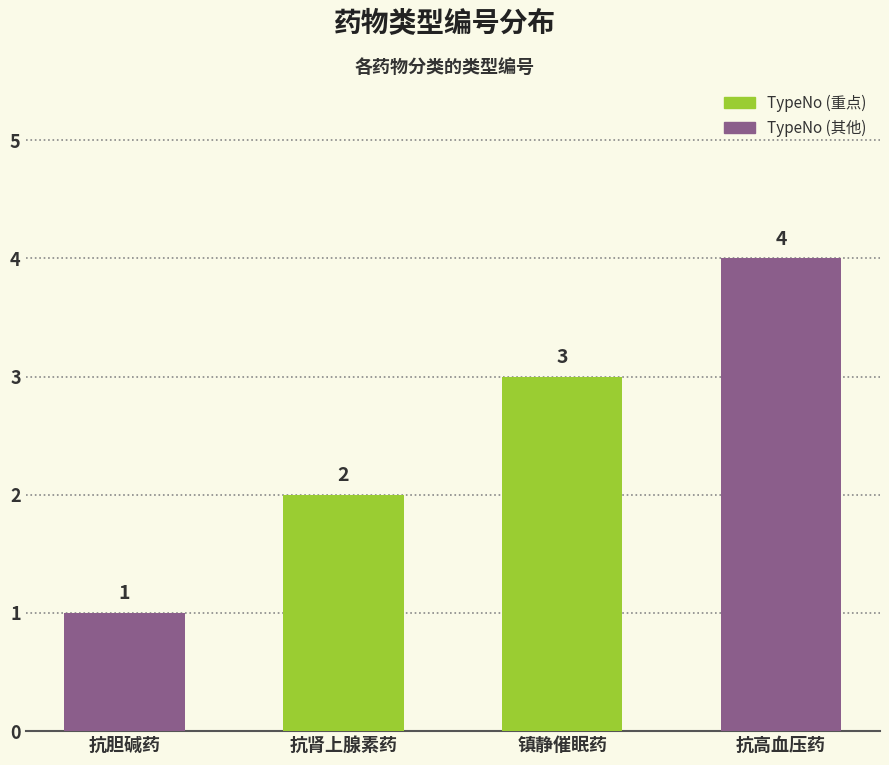

True or false: the data shows 3 at 抗肾上腺素药.

False